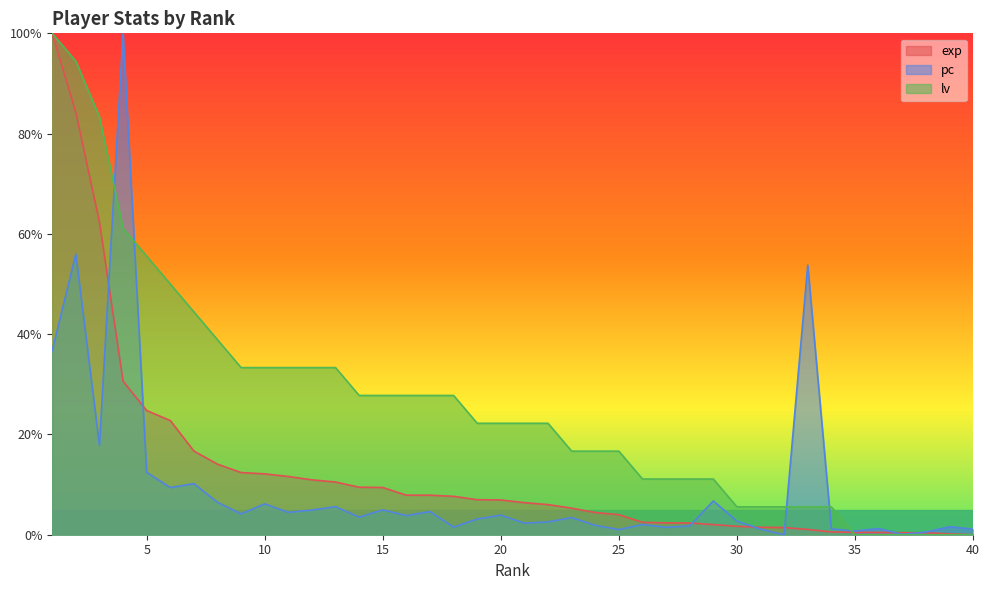

True or false: exp has more than 1 interior local peaks.

False